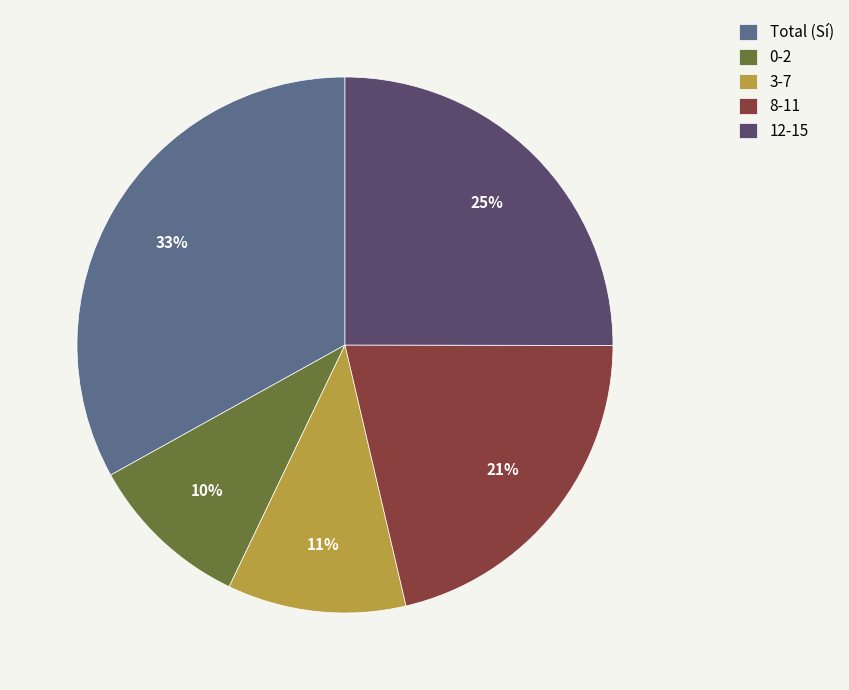

Which has a higher value, 12-15 or Total (Sí)?

Total (Sí)